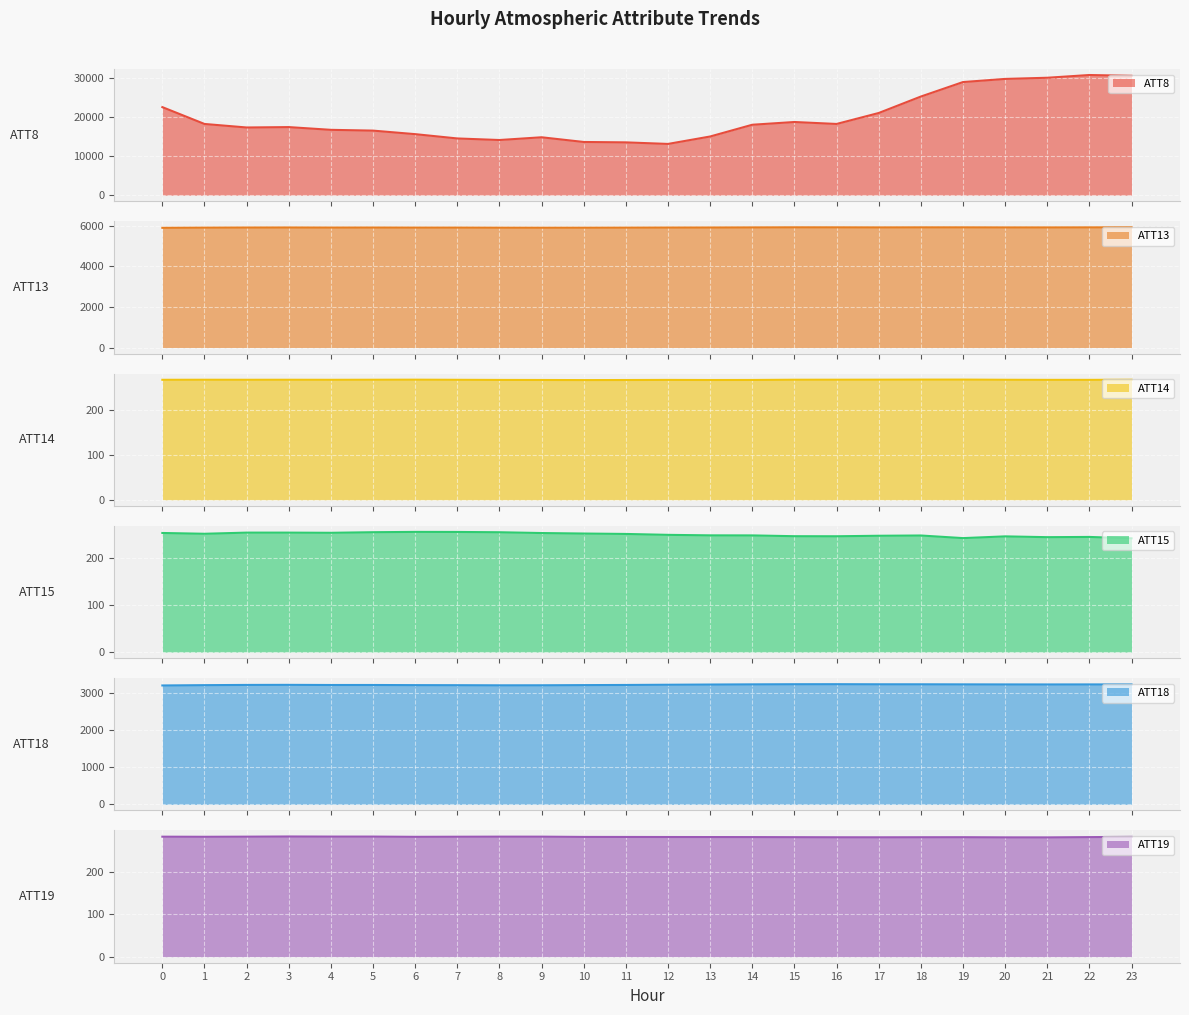

Which category has the lowest value in the ATT14 series?

10